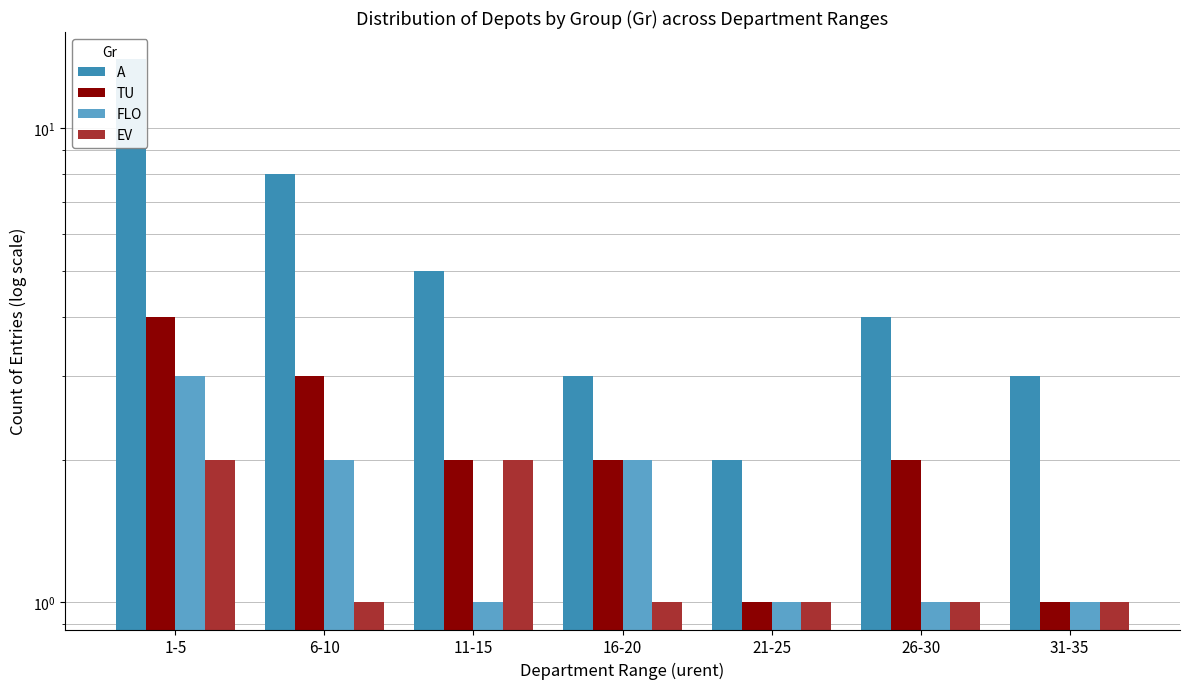

What is the approximate value of FLO at 1-5?

3